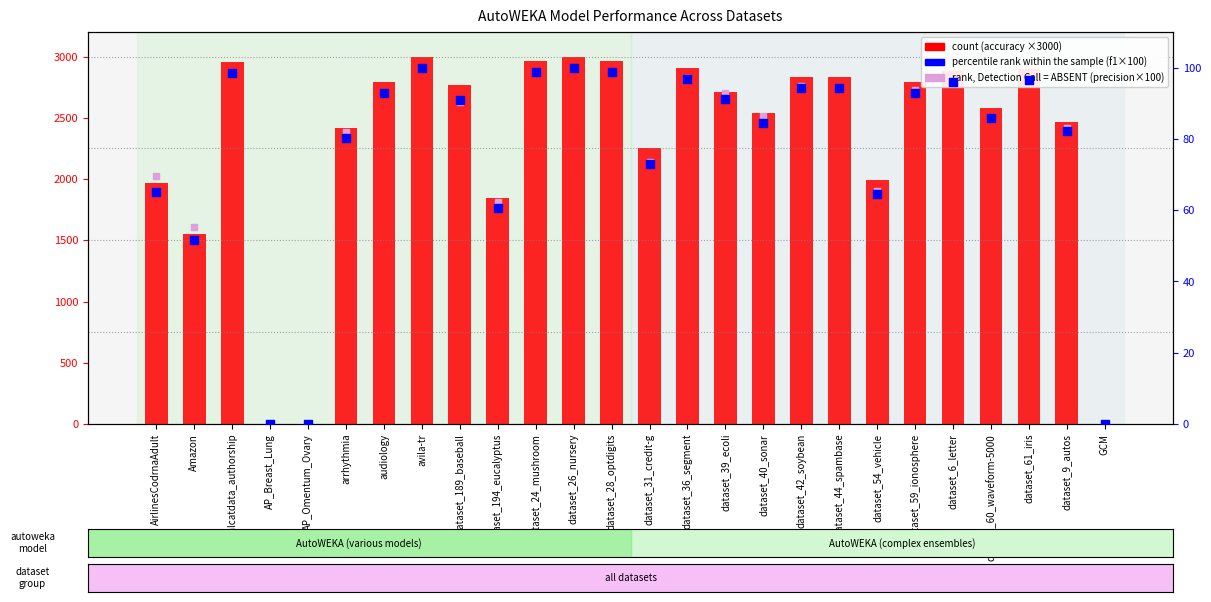

Which series reaches the minimum Y coordinate?

count (accuracy scaled)